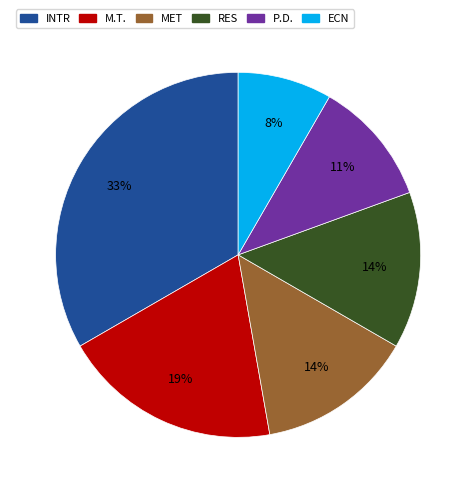

How many slices are in this pie chart?

6